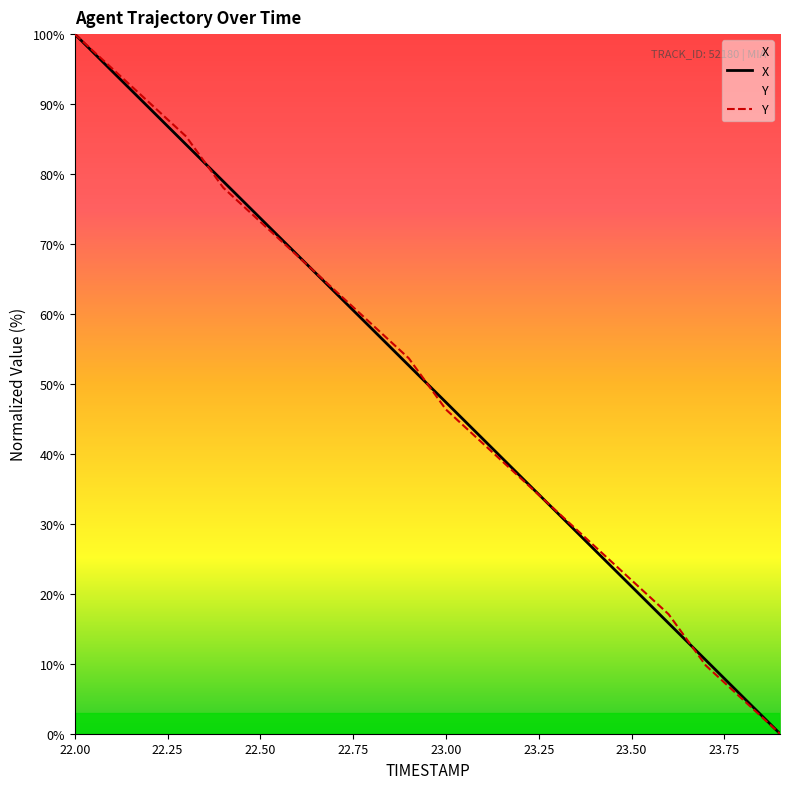

What is the sum of all X values?

1000.0